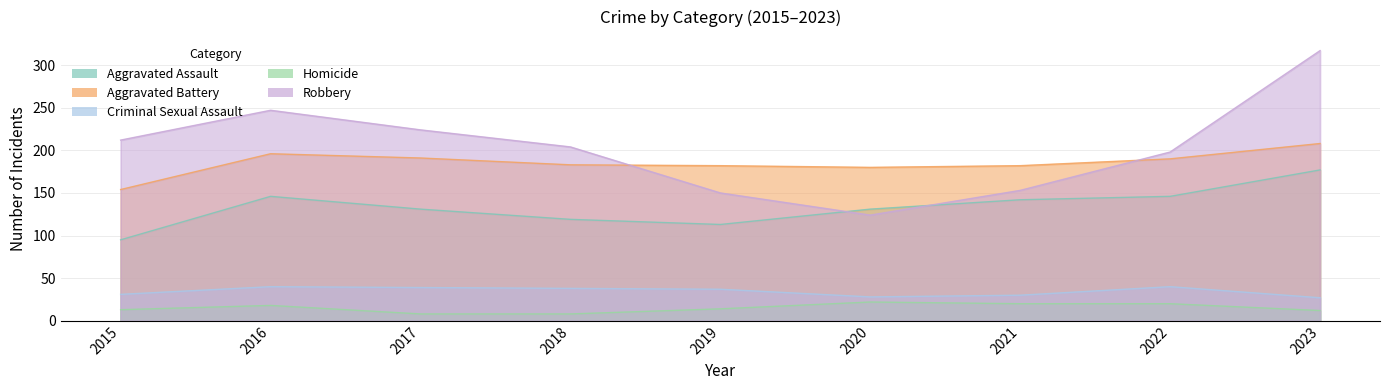

Reading left to right, what are all the values shown in this chart?

Aggravated Assault: 95	146	131	119	113	131	142	146	177
Aggravated Battery: 154	196	191	183	182	180	182	190	208
Criminal Sexual Assault: 31	40	39	38	37	28	30	40	27
Homicide: 13	18	8	8	14	22	20	20	12
Robbery: 212	247	224	204	150	124	153	198	317